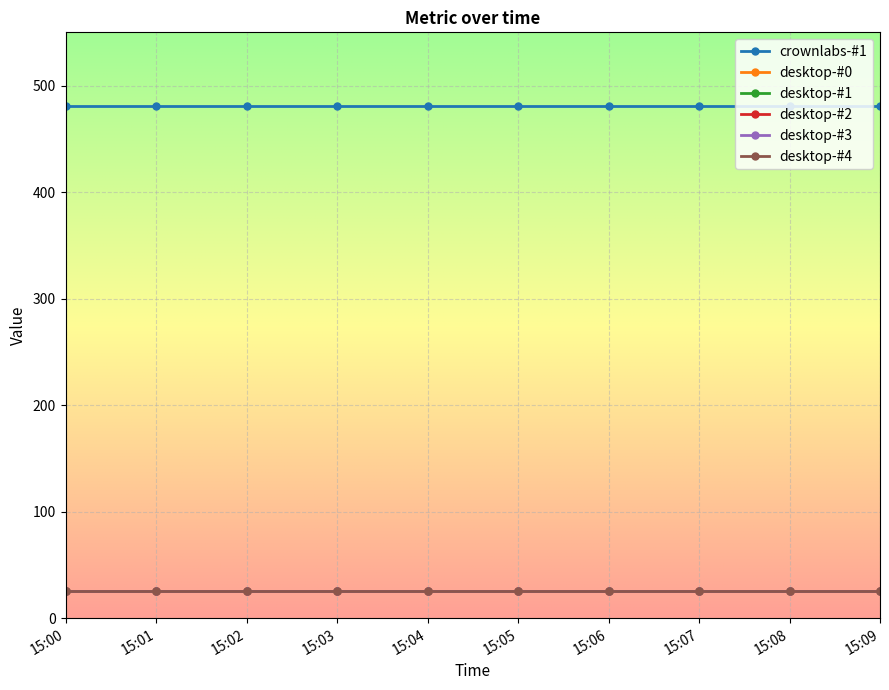

The value of desktop-#0 at 15:09 is 25.7. True or false?

True